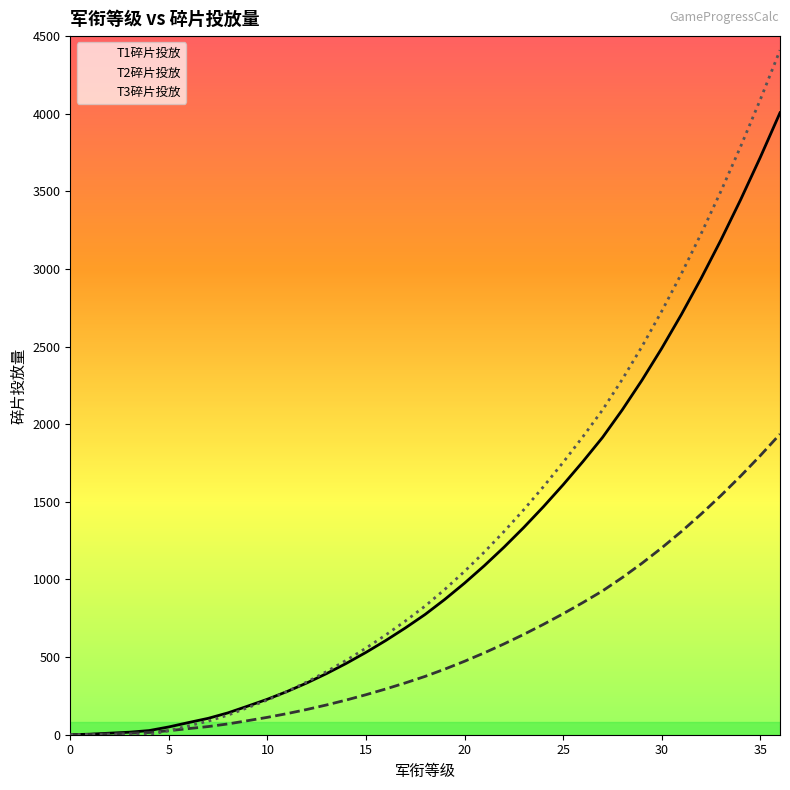

At which label is T3碎片投放 closest to 2204?

28